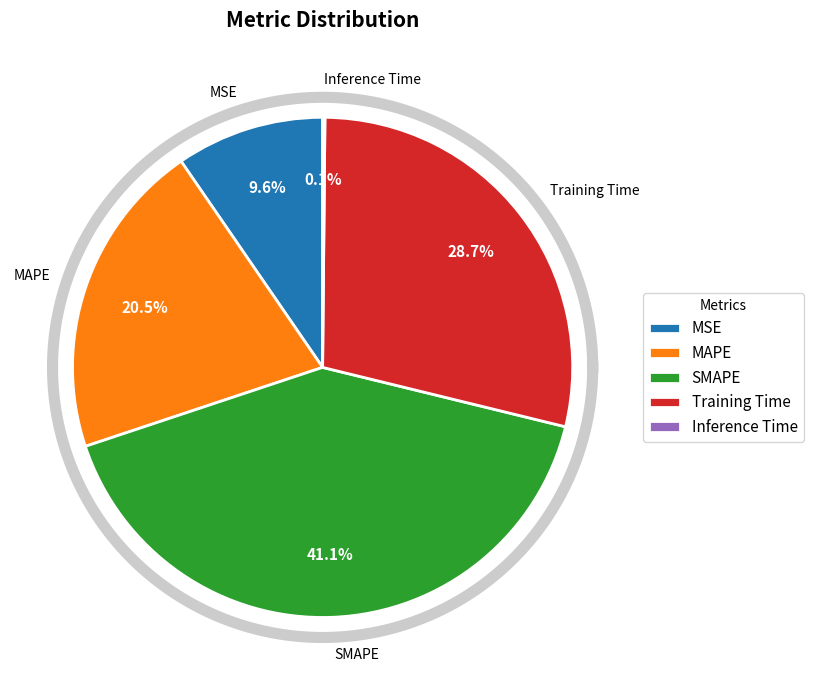

To the nearest percent, what percentage of the pie is MSE?

10%